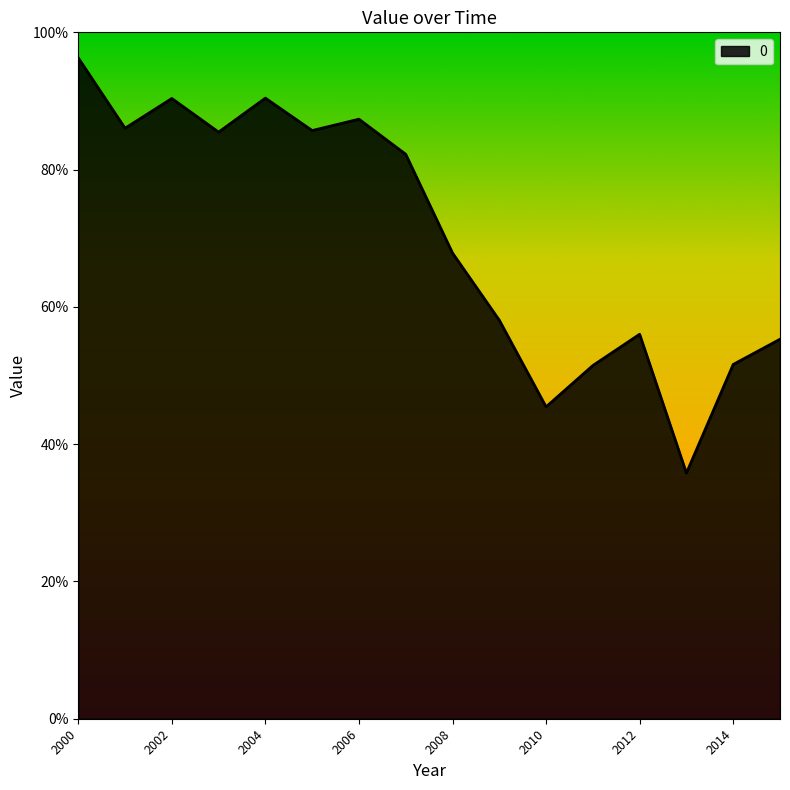

What is the average value?

0.7